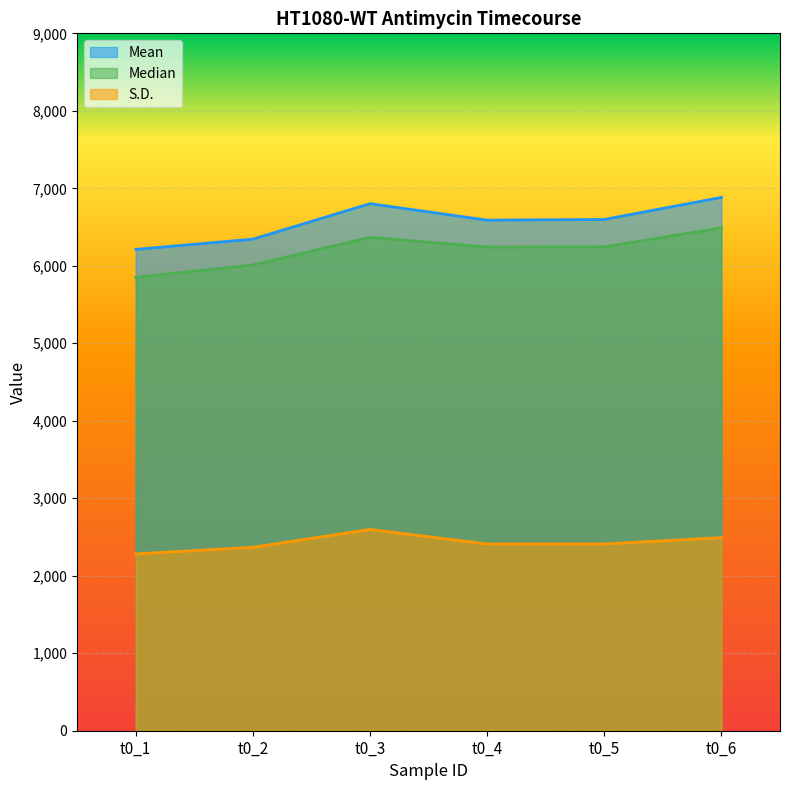

True or false: Median and S.D. cross at least once.

False